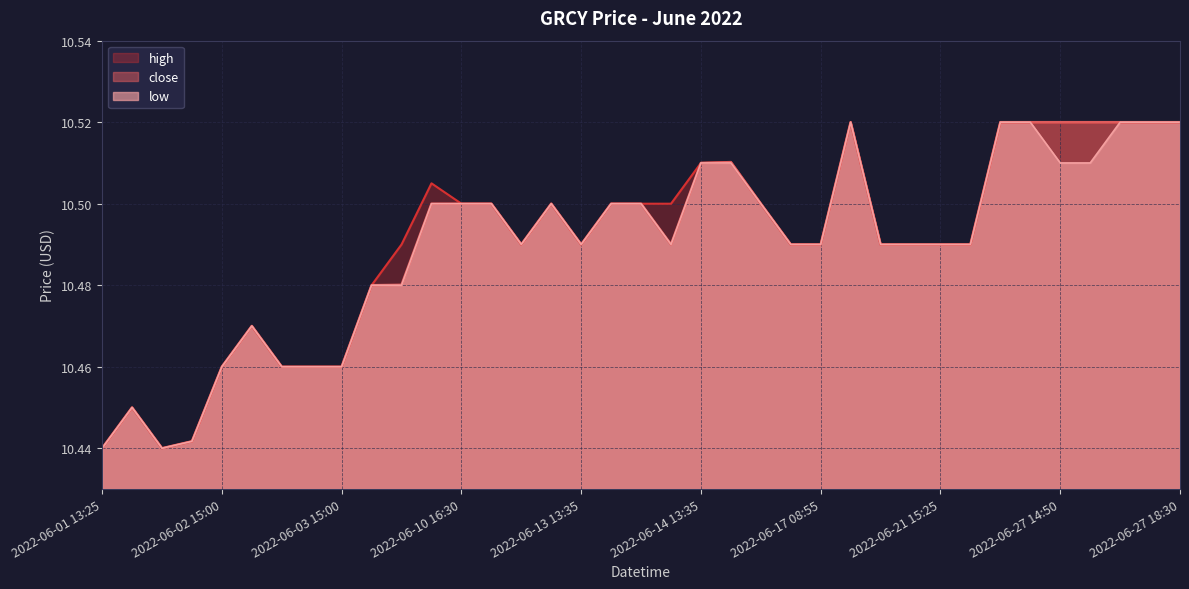

What is the minimum value shown in the chart?

10.4